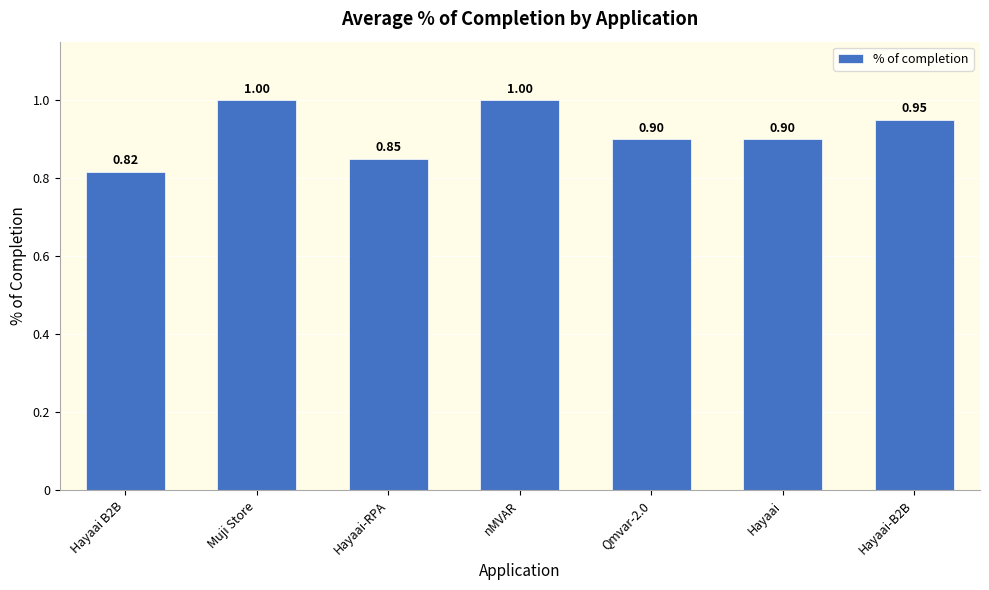

At which label is the value closest to 0?

Hayaai B2B